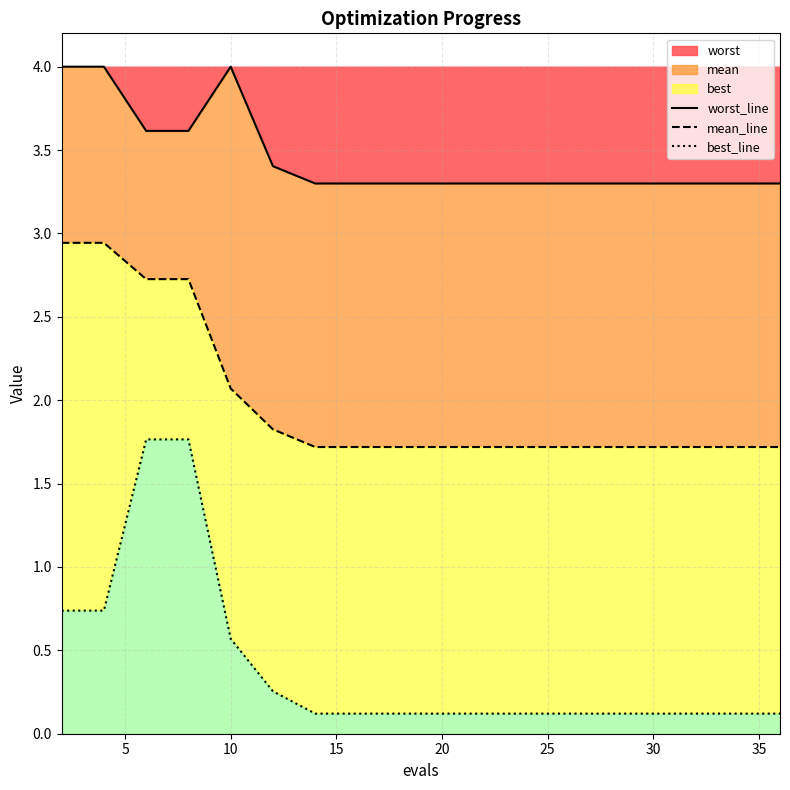

Does the chart display data point markers on the line(s)?

No